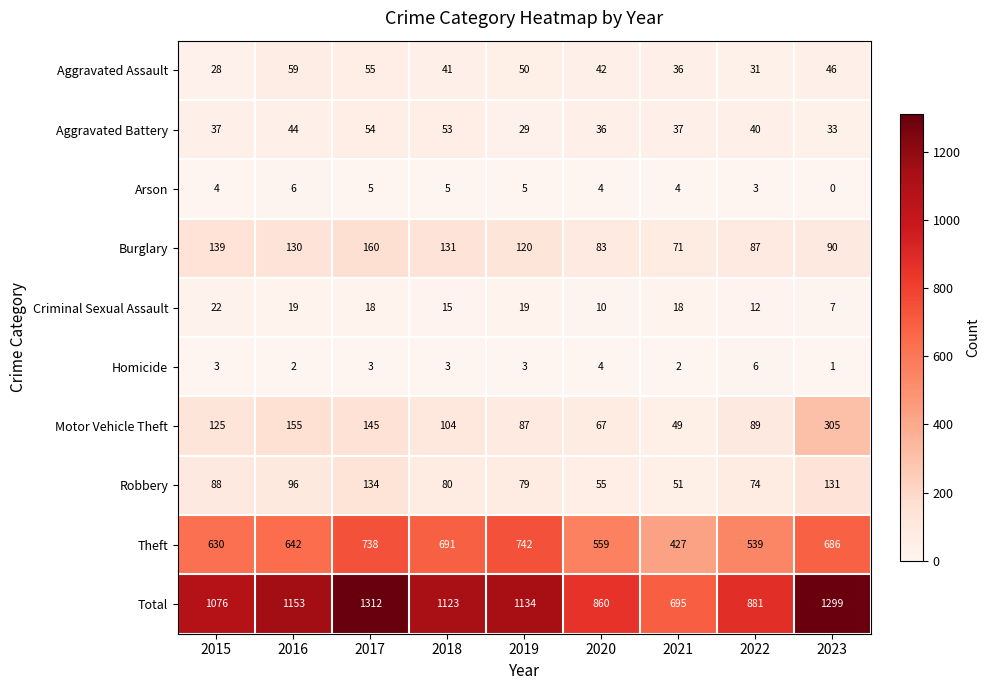

What is the difference between the maximum and second lowest values in the Motor Vehicle Theft series?

238